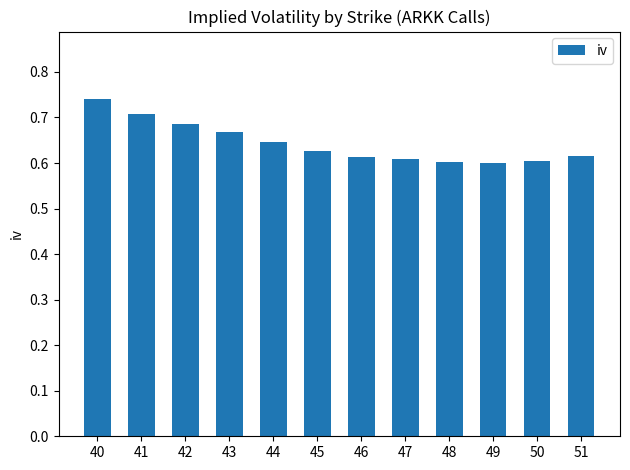

What is the sum of all values?

7.7